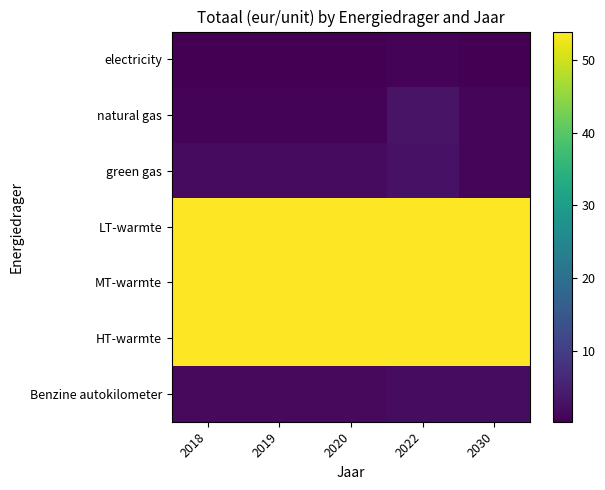

Rank the series by their maximum value, from highest to lowest.

LT-warmte, MT-warmte, HT-warmte, natural gas, green gas, Benzine autokilometer, electricity